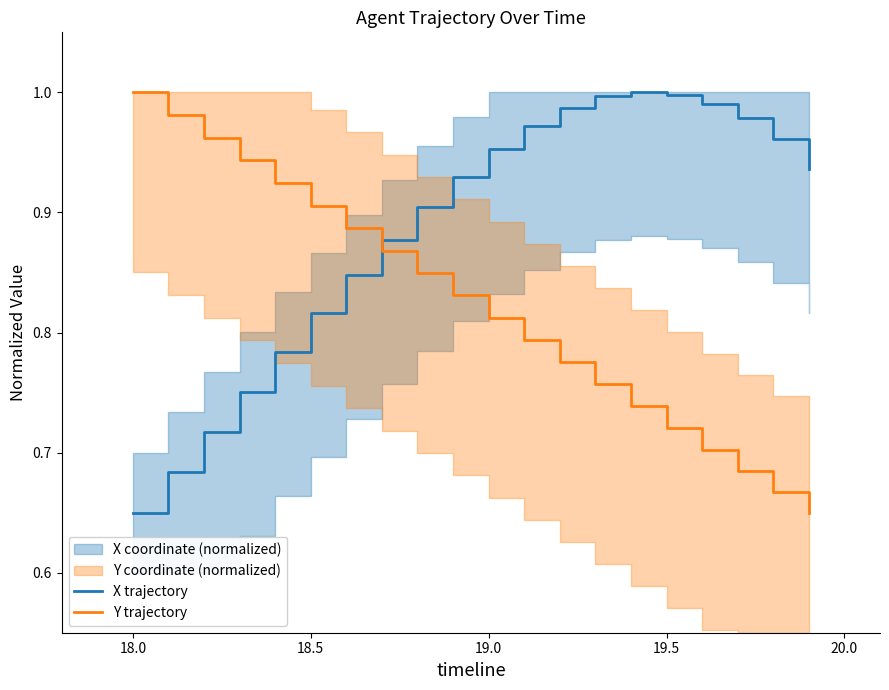

True or false: Y trajectory and X trajectory cross at least once.

True